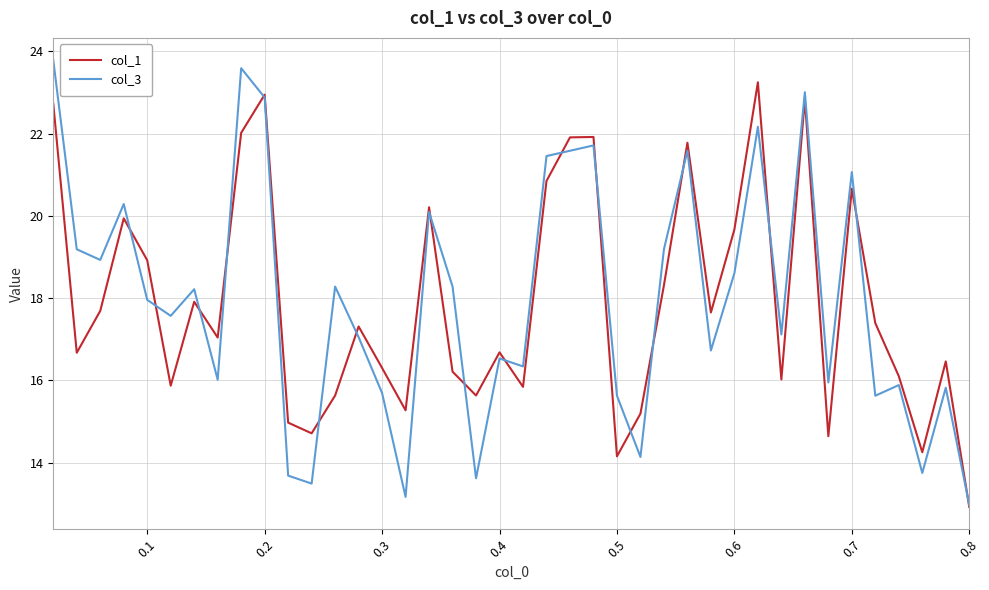

List the series in order of their peak value, lowest first.

col_1, col_3